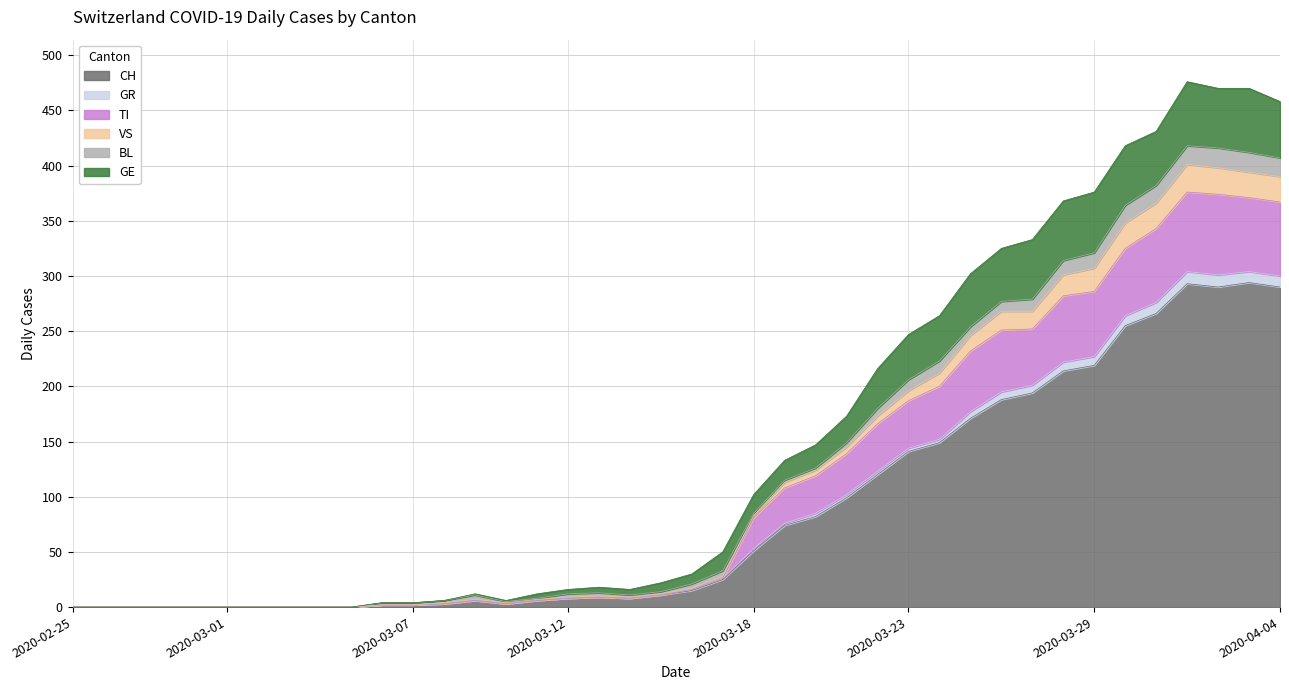

Between 2020-03-15 and 2020-02-27, which is larger?

2020-03-15